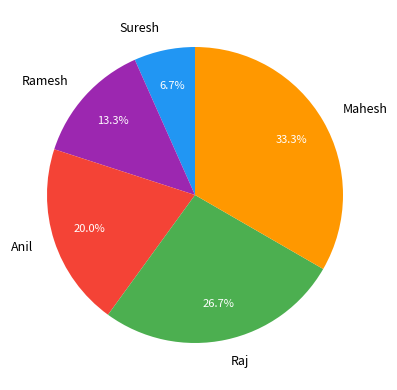

How many segments does this pie chart have?

5